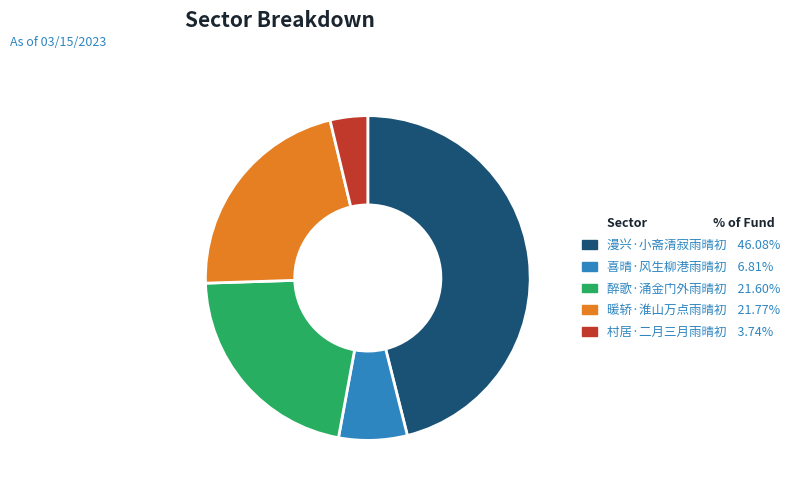

Count the number of slices in the pie.

5